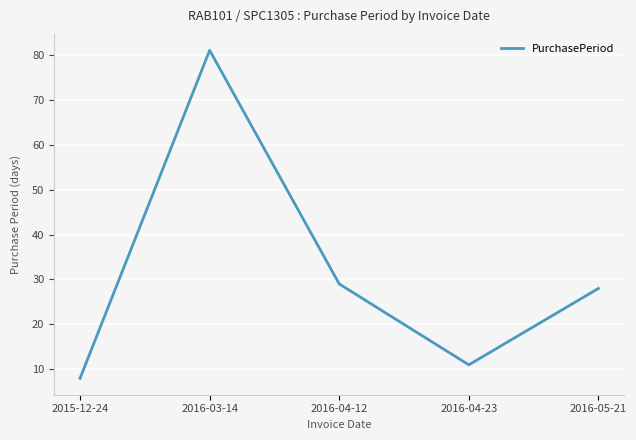

True or false: there are more than 2 points higher than both neighbors.

False